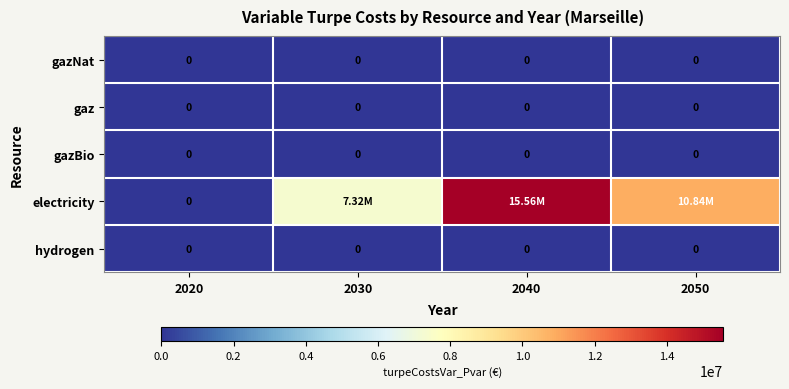

Rank the series at 2030 from highest to lowest value.

electricity, gazNat, gaz, gazBio, hydrogen